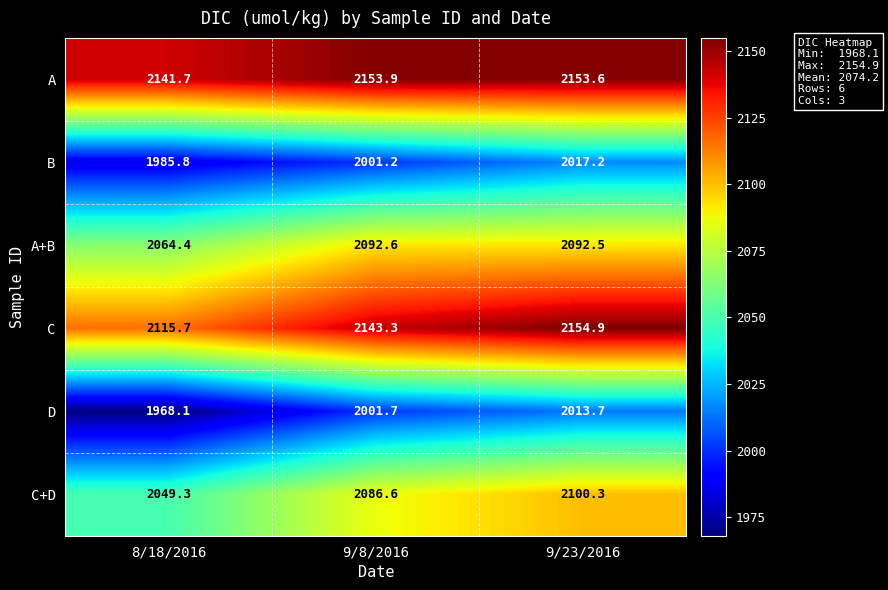

Reading left to right, what are all the values shown in this chart?

A: 2141.7	2153.9	2153.6
B: 1985.8	2001.2	2017.2
A+B: 2064.4	2092.6	2092.5
C: 2115.7	2143.3	2154.9
D: 1968.1	2001.7	2013.7
C+D: 2049.3	2086.6	2100.3